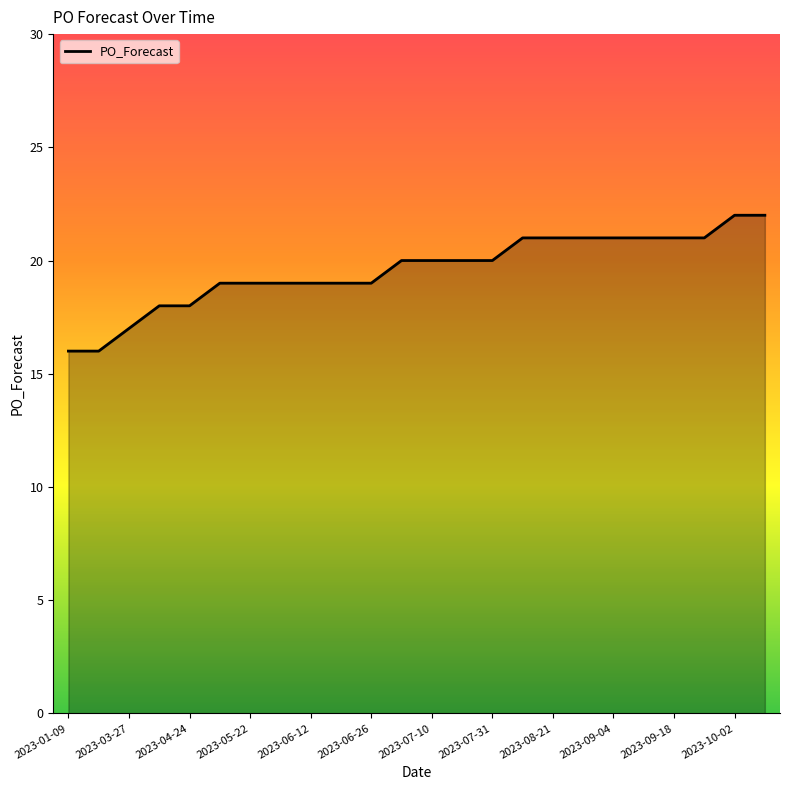

What is the smallest value displayed?

16